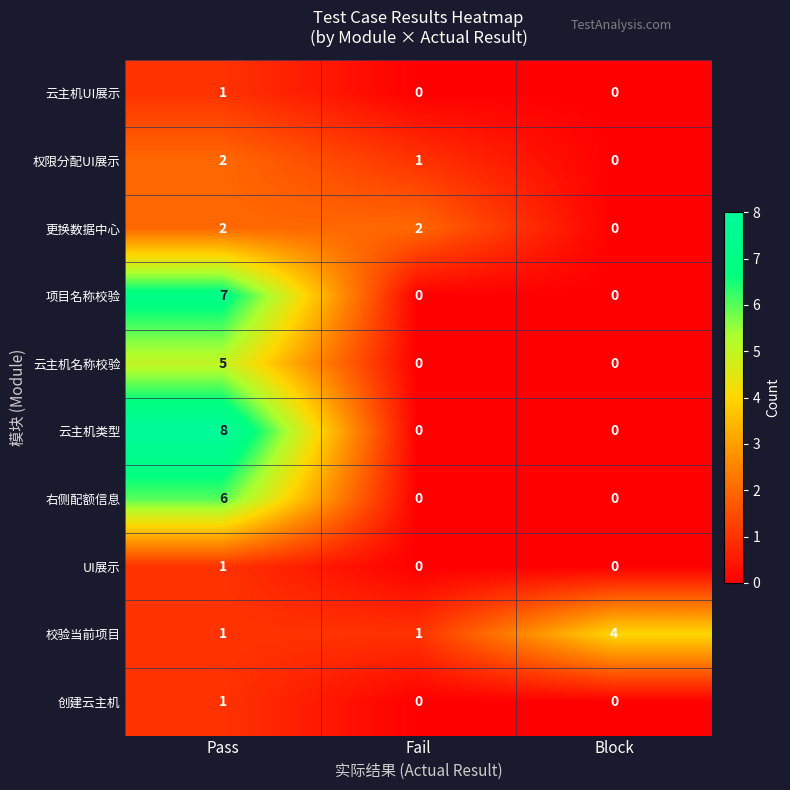

Reading right to left, what are all the values shown in this chart?

云主机UI展示: Block=0	Fail=0	Pass=1
权限分配UI展示: Block=0	Fail=1	Pass=2
更换数据中心: Block=0	Fail=2	Pass=2
项目名称校验: Block=0	Fail=0	Pass=7
云主机名称校验: Block=0	Fail=0	Pass=5
云主机类型: Block=0	Fail=0	Pass=8
右侧配额信息: Block=0	Fail=0	Pass=6
UI展示: Block=0	Fail=0	Pass=1
校验当前项目: Block=4	Fail=1	Pass=1
创建云主机: Block=0	Fail=0	Pass=1